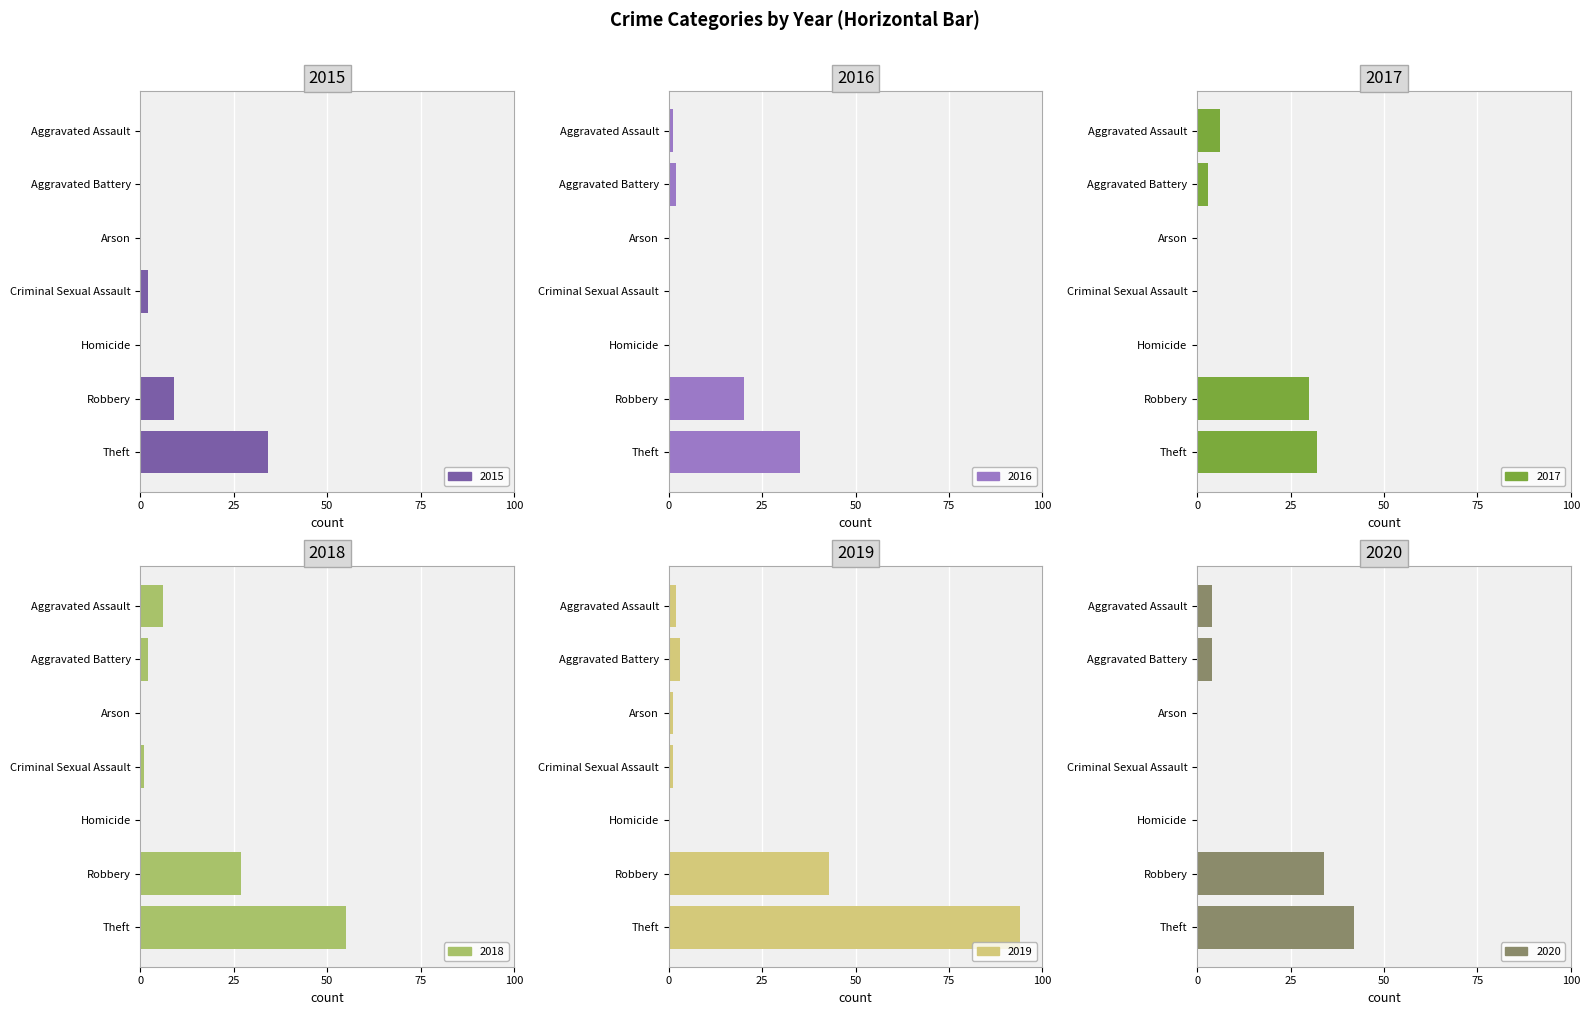

Rank the series by their maximum value, from highest to lowest.

2019, 2018, 2020, 2016, 2015, 2017